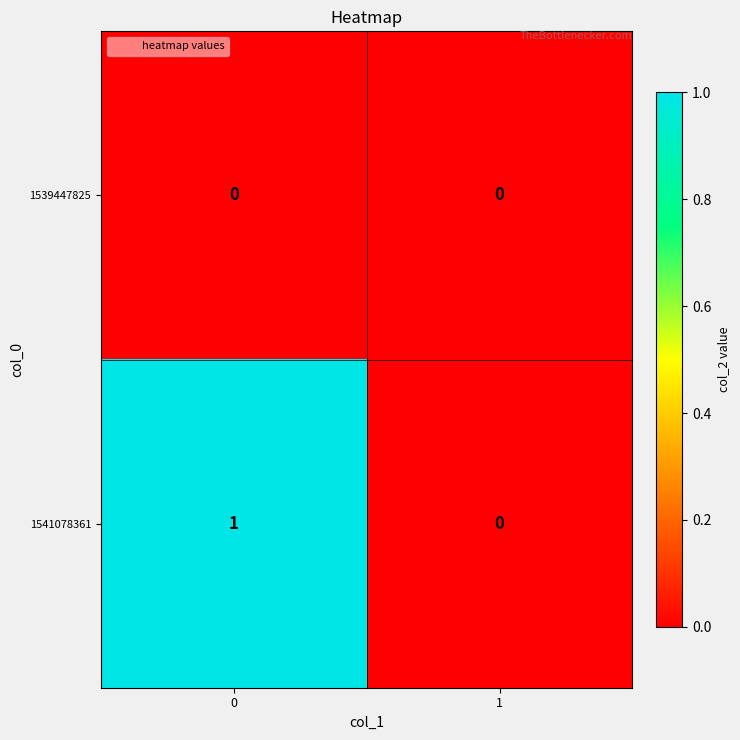

Reading left to right, what are all the values shown in this chart?

1539447825: 0	0
1541078361: 1	0